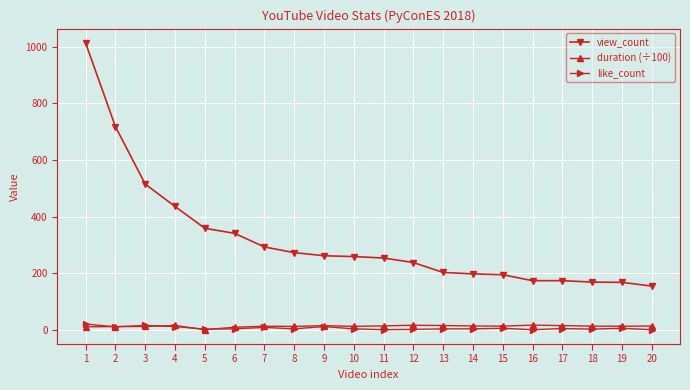

Which series has the largest range (max minus min)?

view_count